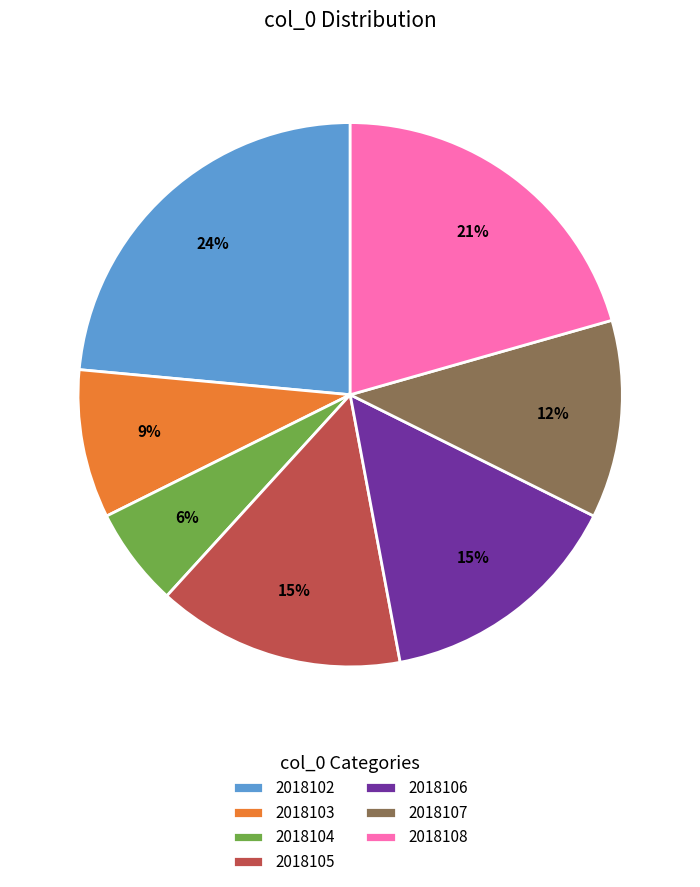

The 2018105 slice represents 15% of the pie. True or false?

True